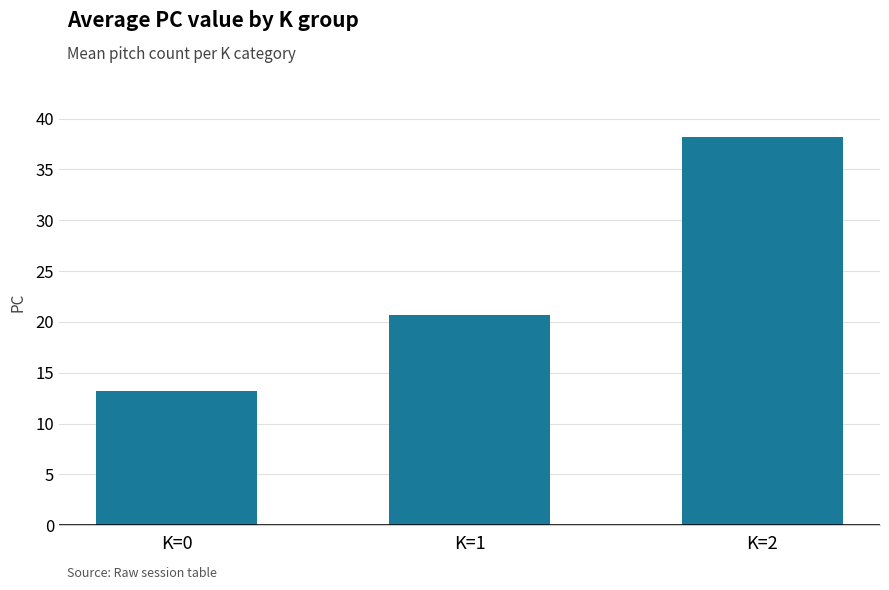

What is the ratio of the value at K=1 to the value at K=0?

1.6